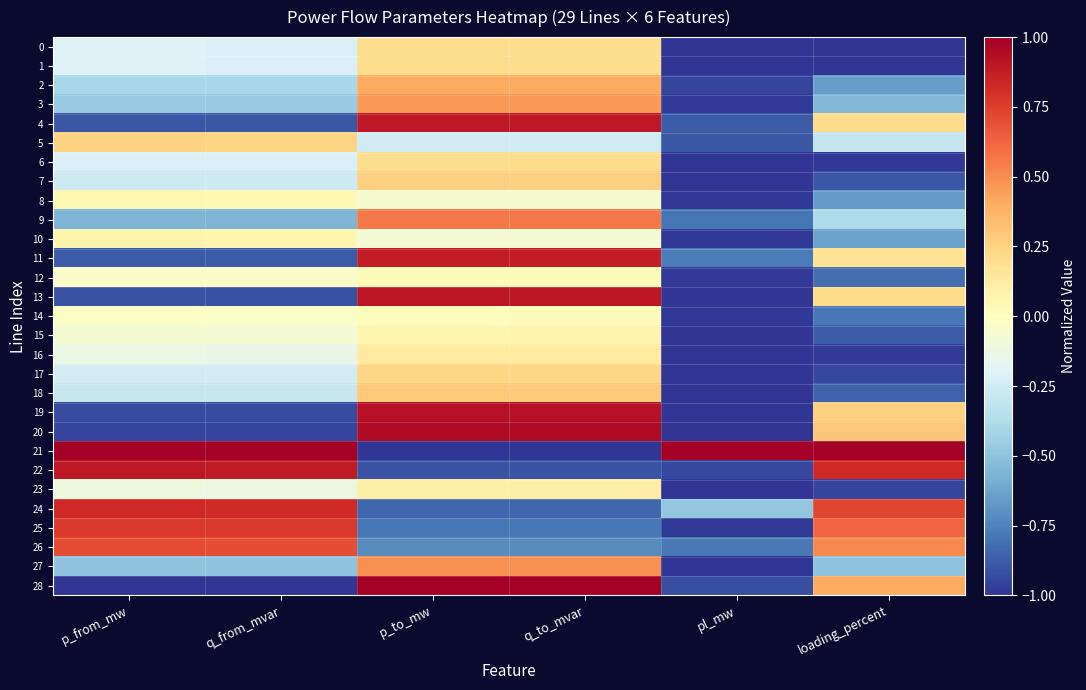

Between p_from_mw and p_to_mw, which is larger?

p_to_mw